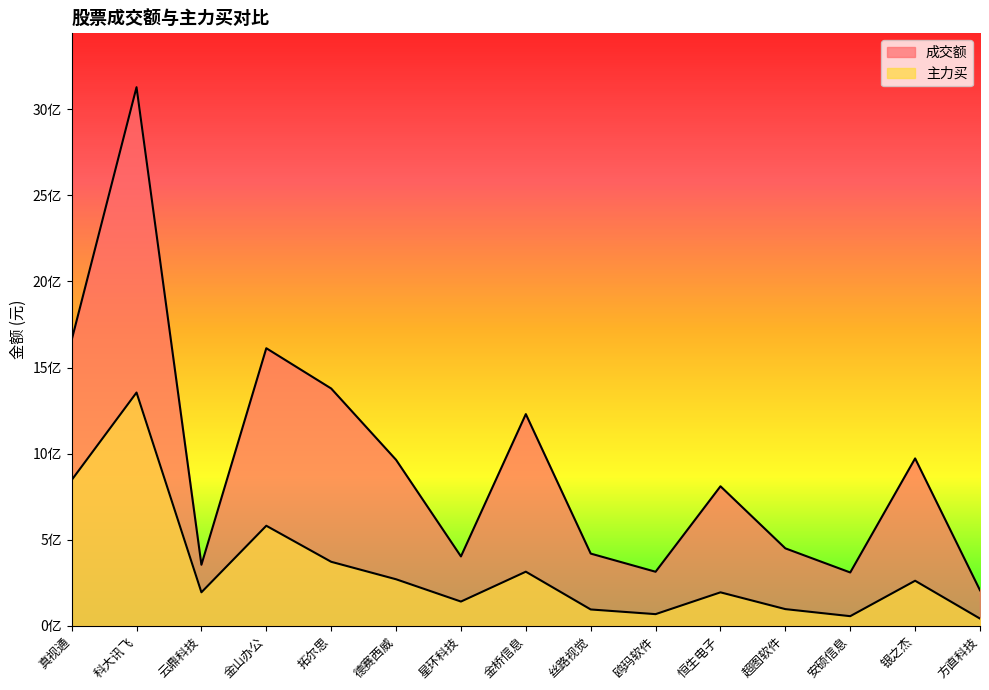

At which label does 成交额 reach its minimum?

方直科技